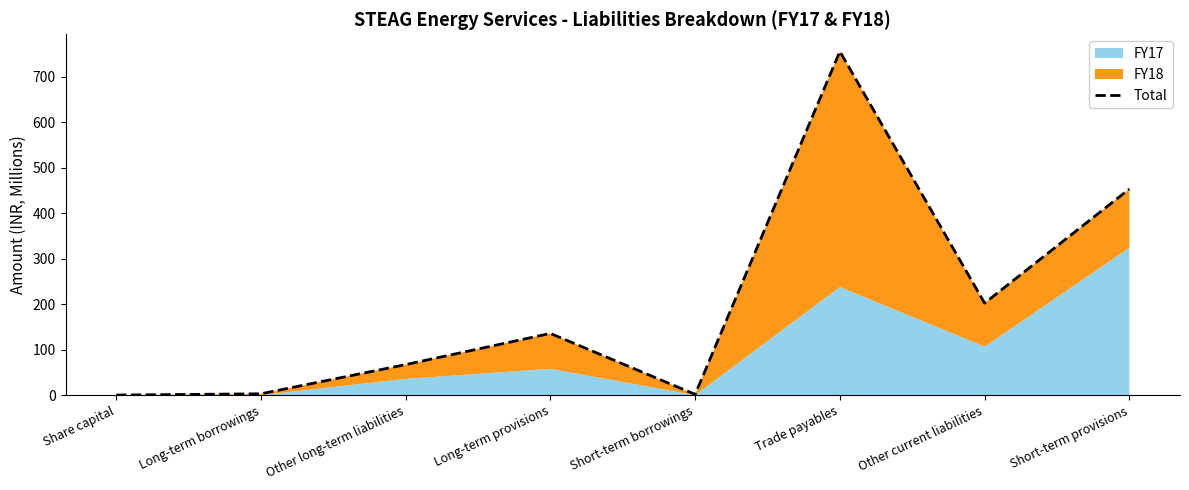

At which category does the data reach its first local peak?

Long-term provisions